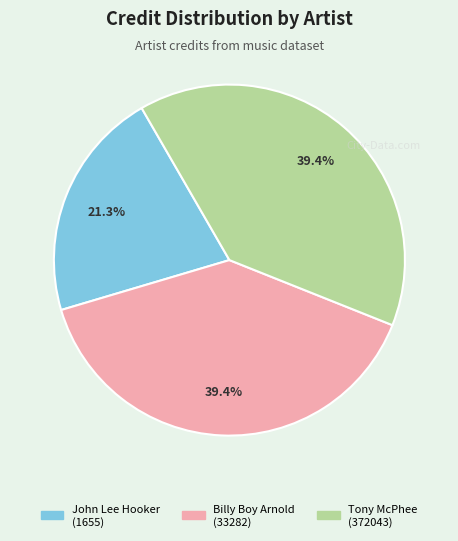

Is there any slice that represents more than half of the pie?

No